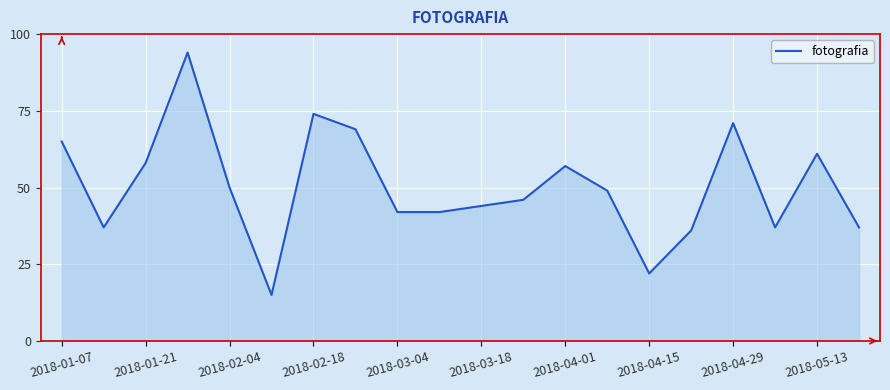

What is the greatest value displayed?

94